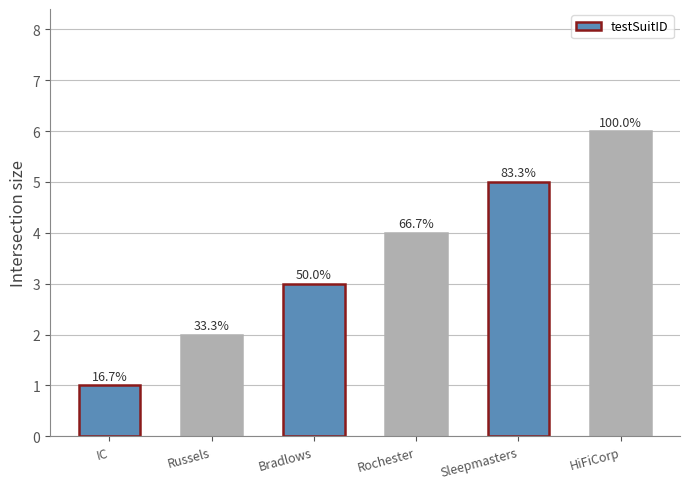

How many bars are there in total?

6